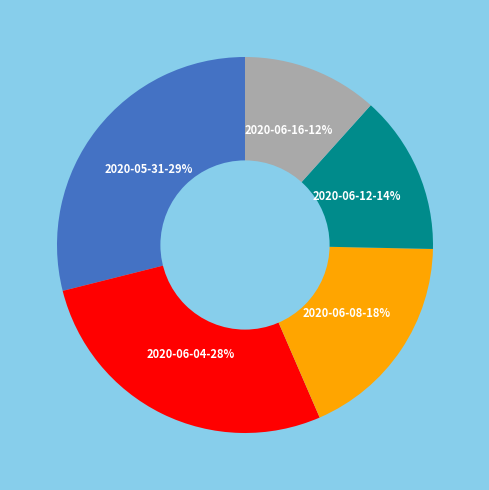

Count the number of slices in the pie.

5